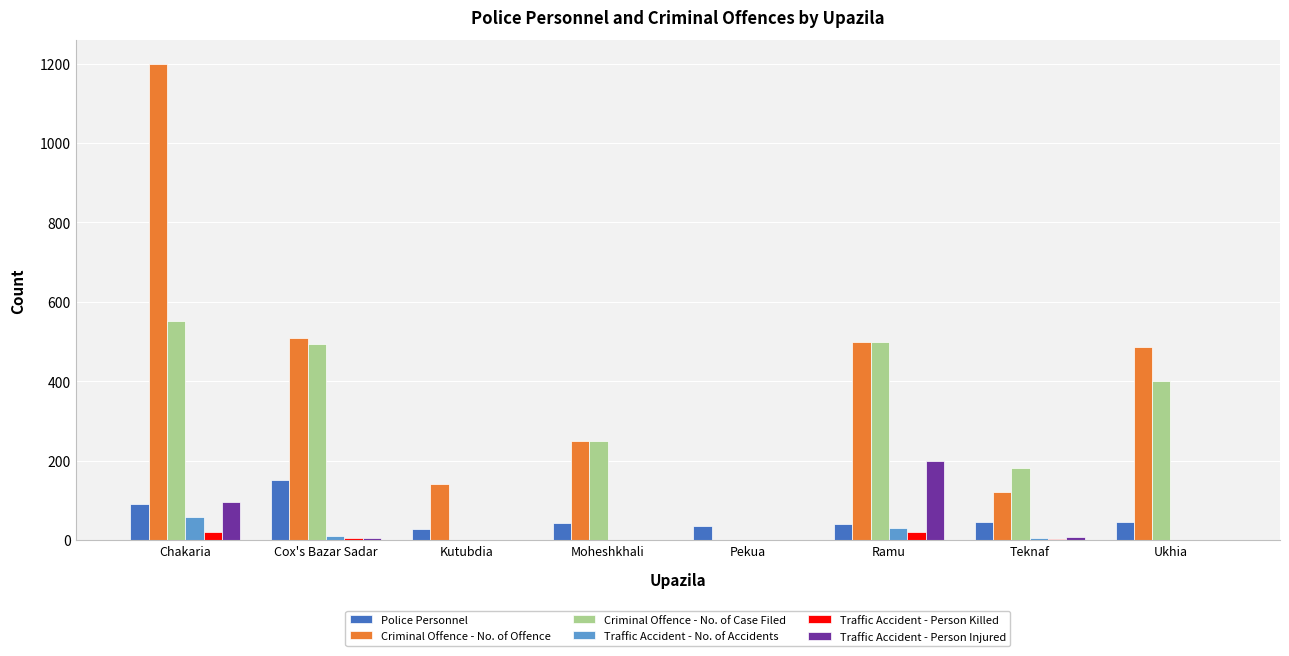

True or false: Criminal Offence - No. of Case Filed has a value of 326 at Pekua.

False